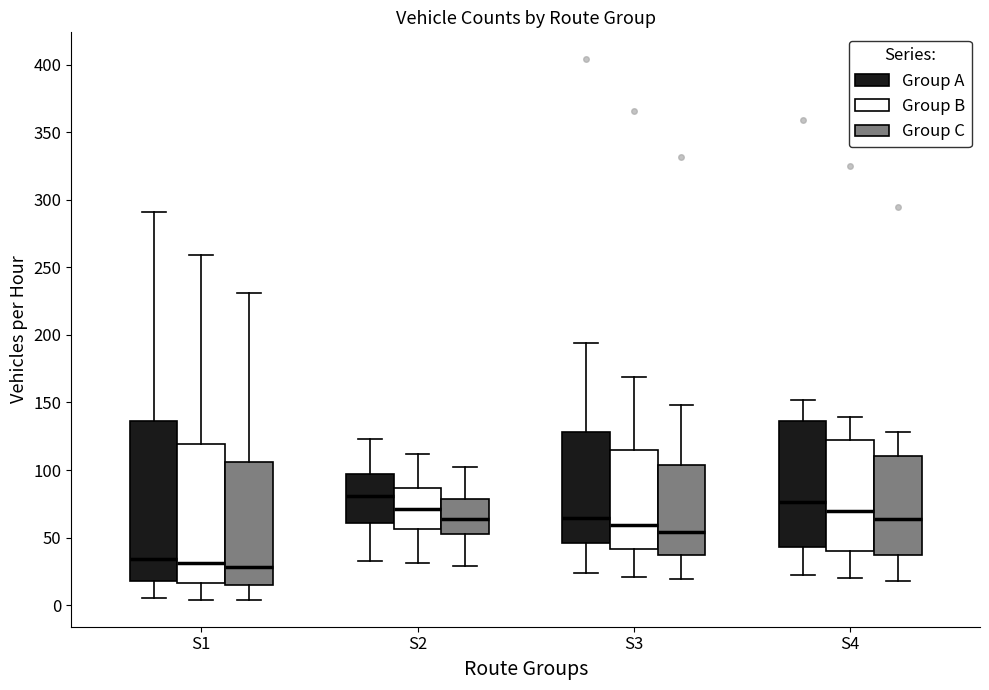

Which box is the tallest, from its lower edge to its upper edge?

S1 (Group A)